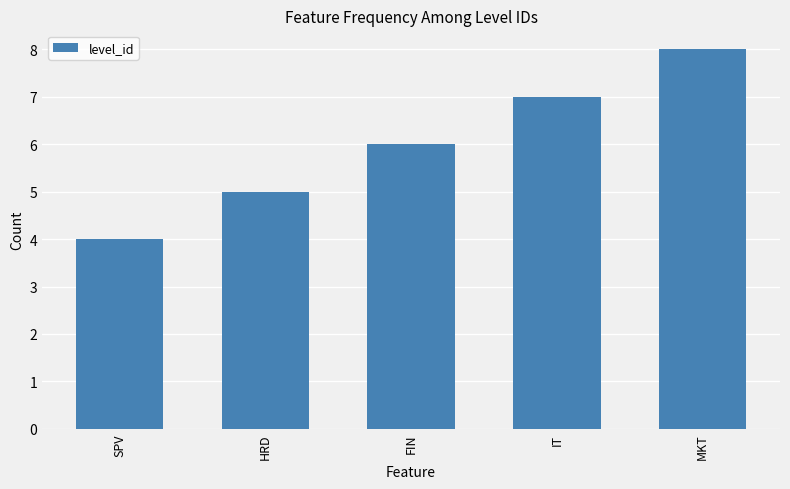

What is the difference between the values at SPV and IT?

3